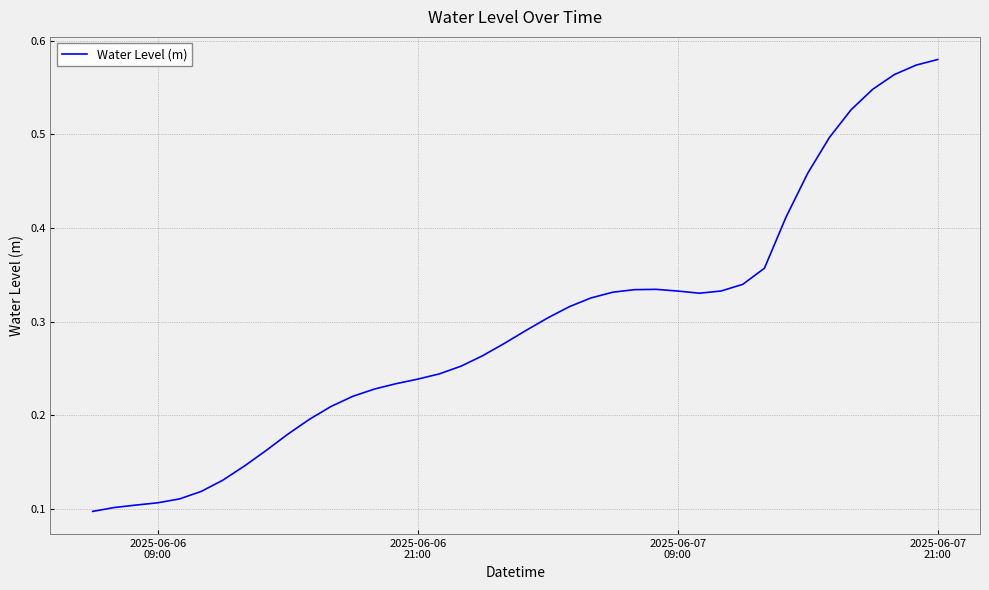

How many lines are shown in the chart?

1